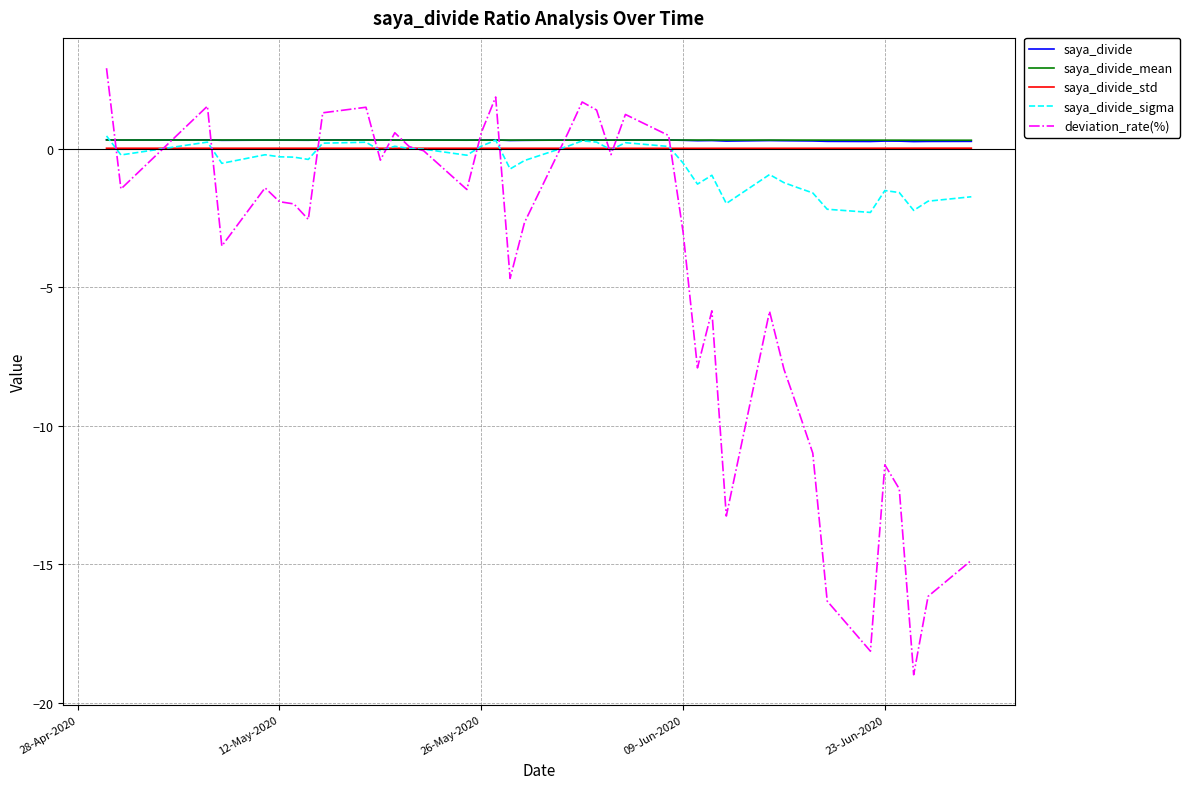

What is the minimum value shown in the chart?

-19.0